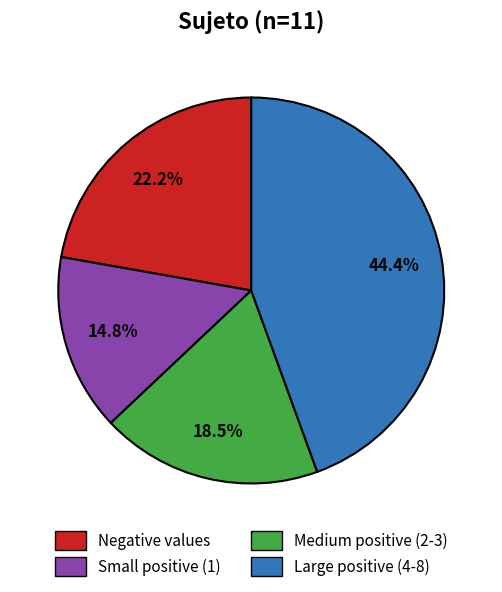

Between Medium positive (2-3) and Large positive (4-8), which is larger?

Large positive (4-8)